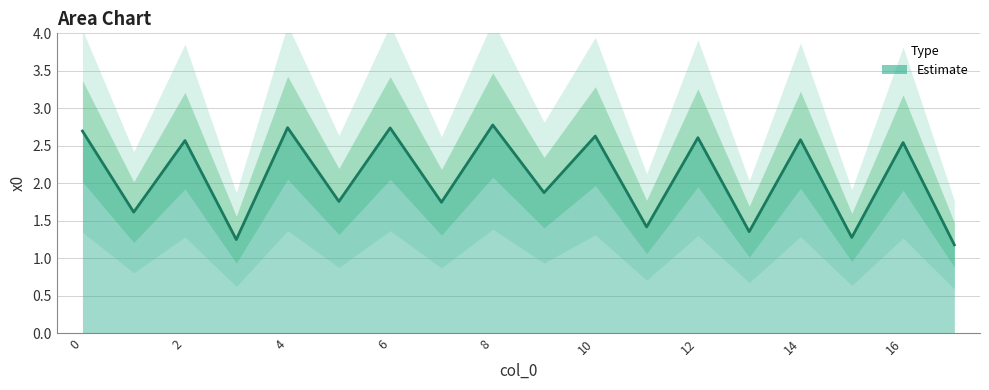

Reading right to left, transcribe all the data shown in this chart.

17=1.2	16=2.5	15=1.3	14=2.6	13=1.4	12=2.6	11=1.4	10=2.6	9=1.9	8=2.8	7=1.7	6=2.7	5=1.8	4=2.7	3=1.3	2=2.6	1=1.6	0=2.7